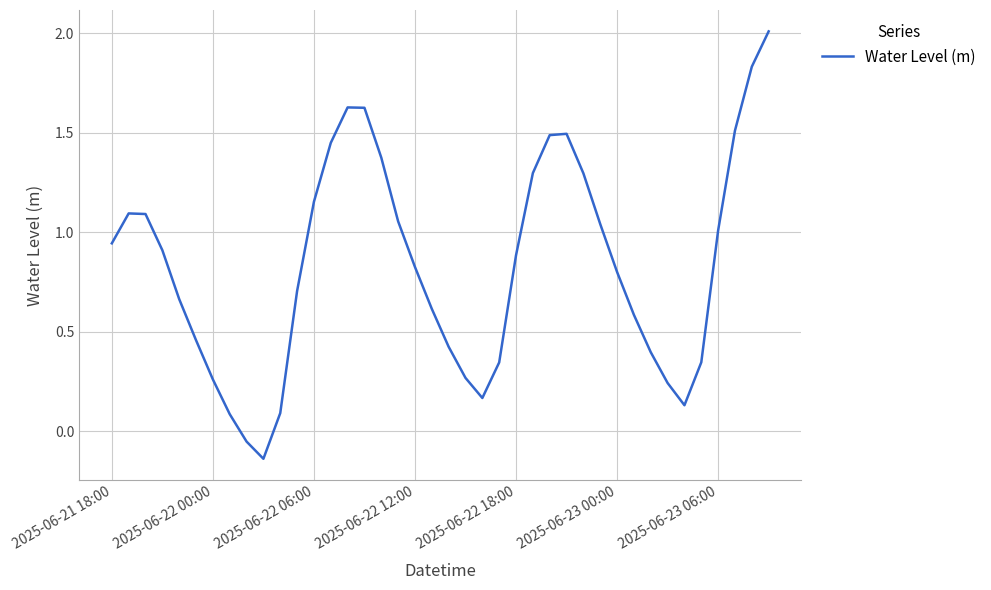

What is the difference between the maximum and minimum values?

2.1